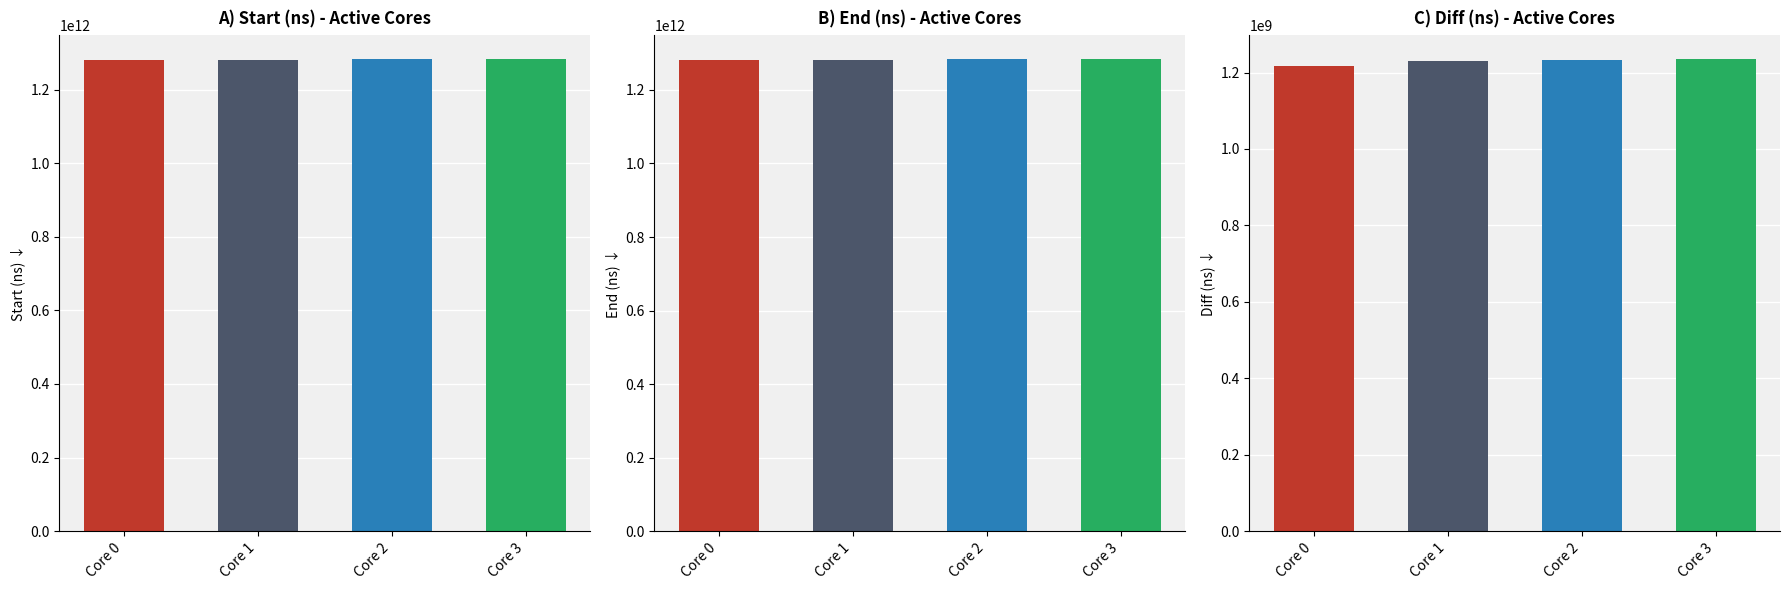

Reading left to right, list all the values displayed in this chart.

Start (ns): 1279313915578	1280631825750	1282074472795	1283510671336
End (ns): 1280530273493	1281860944730	1283308107426	1284746629359
Diff (ns): 1216357915	1229118980	1233634631	1235958023